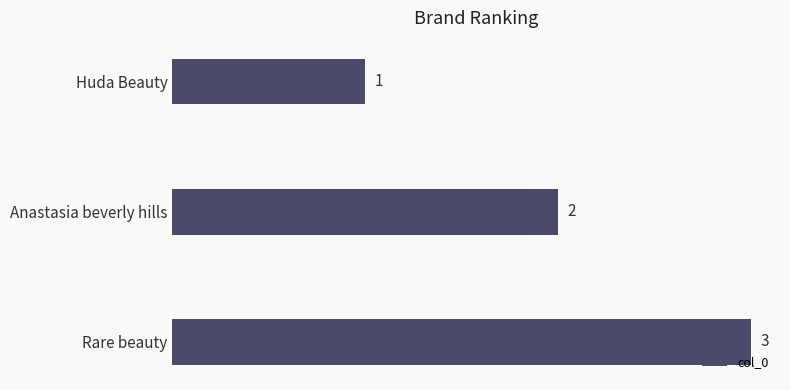

Count the values in the range 1 to 3.

3